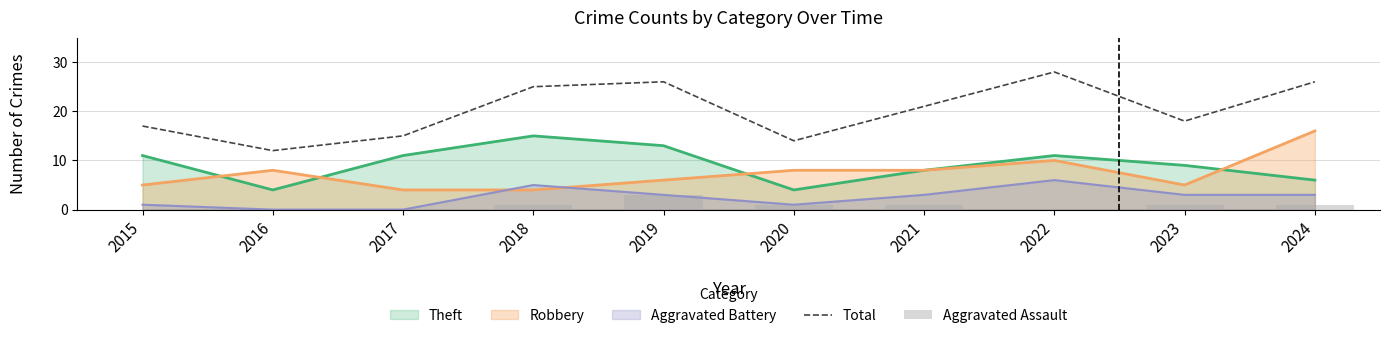

Does the chart contain stacked bars?

No